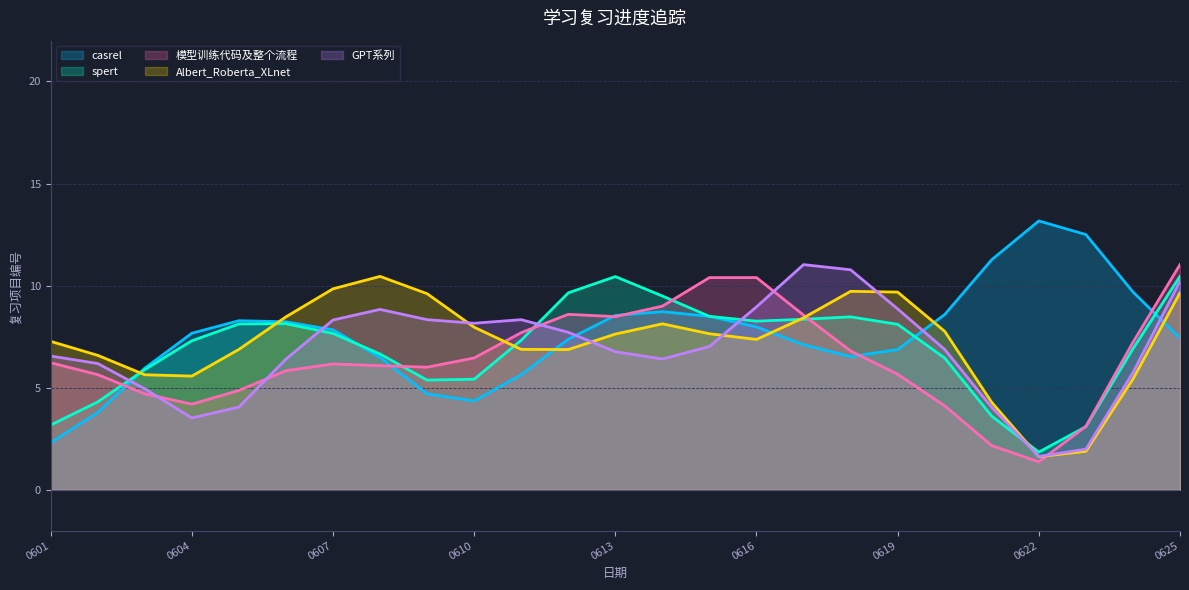

Count the number of categories in the chart.

25